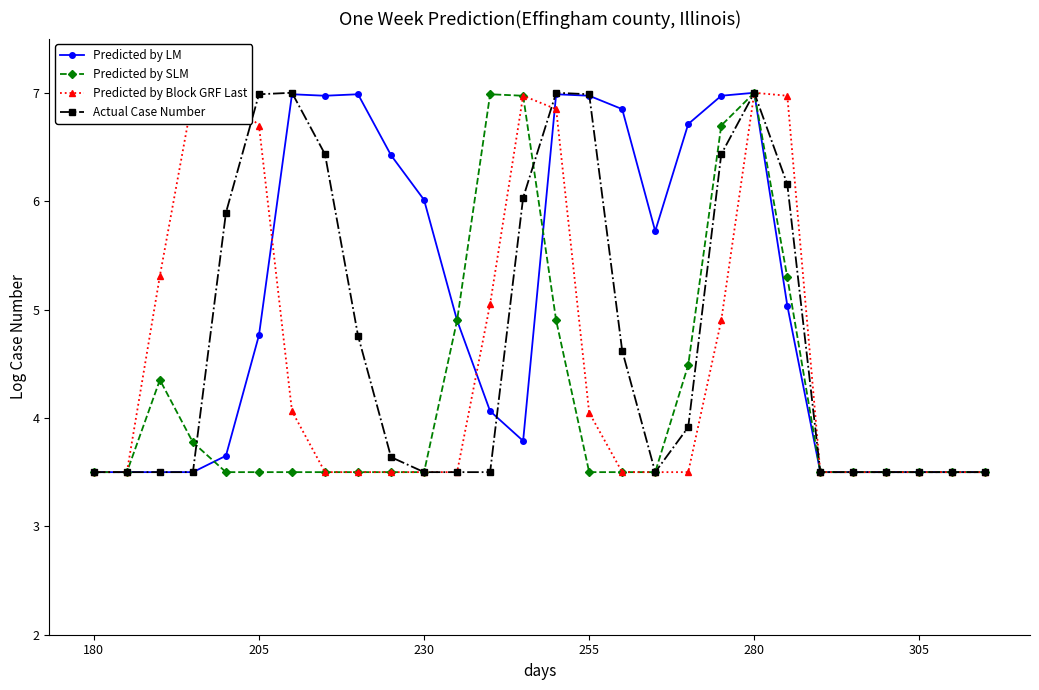

Which series has the largest total across all categories?

Predicted by LM